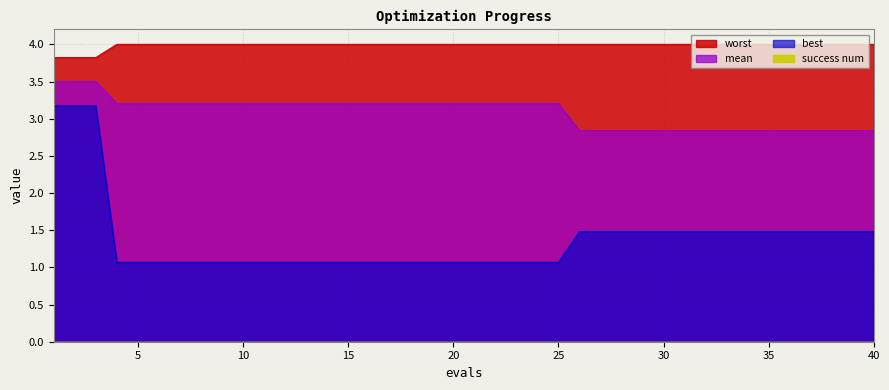

Reading right to left, what are all the values shown in this chart?

mean: 2.8	2.8	2.8	2.8	2.8	2.8	2.8	2.8	2.8	2.8	2.8	2.8	2.8	2.8	2.8	3.2	3.2	3.2	3.2	3.2	3.2	3.2	3.2	3.2	3.2	3.2	3.2	3.2	3.2	3.2	3.2	3.2	3.2	3.2	3.2	3.2	3.2	3.5	3.5	3.5
best: 1.5	1.5	1.5	1.5	1.5	1.5	1.5	1.5	1.5	1.5	1.5	1.5	1.5	1.5	1.5	1.1	1.1	1.1	1.1	1.1	1.1	1.1	1.1	1.1	1.1	1.1	1.1	1.1	1.1	1.1	1.1	1.1	1.1	1.1	1.1	1.1	1.1	3.2	3.2	3.2
worst: 4.0	4.0	4.0	4.0	4.0	4.0	4.0	4.0	4.0	4.0	4.0	4.0	4.0	4.0	4.0	4.0	4.0	4.0	4.0	4.0	4.0	4.0	4.0	4.0	4.0	4.0	4.0	4.0	4.0	4.0	4.0	4.0	4.0	4.0	4.0	4.0	4.0	3.8	3.8	3.8